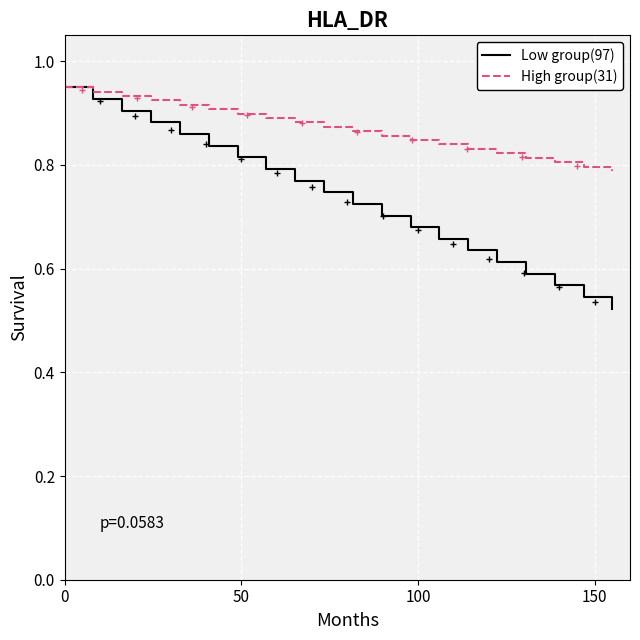

Which series has the widest spread of values?

Low group(97)